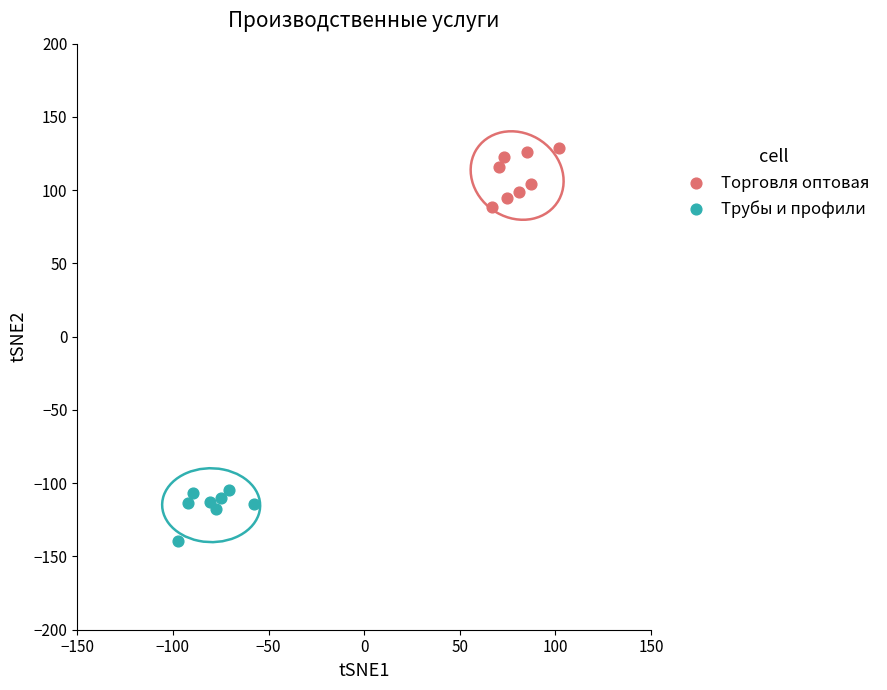

Which series has the widest spread of Y values?

Торговля оптовая